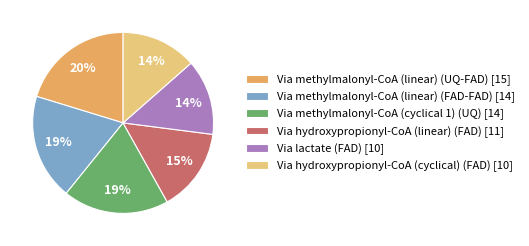

To the nearest percent, what percentage of the pie is Via lactate (FAD)?

14%